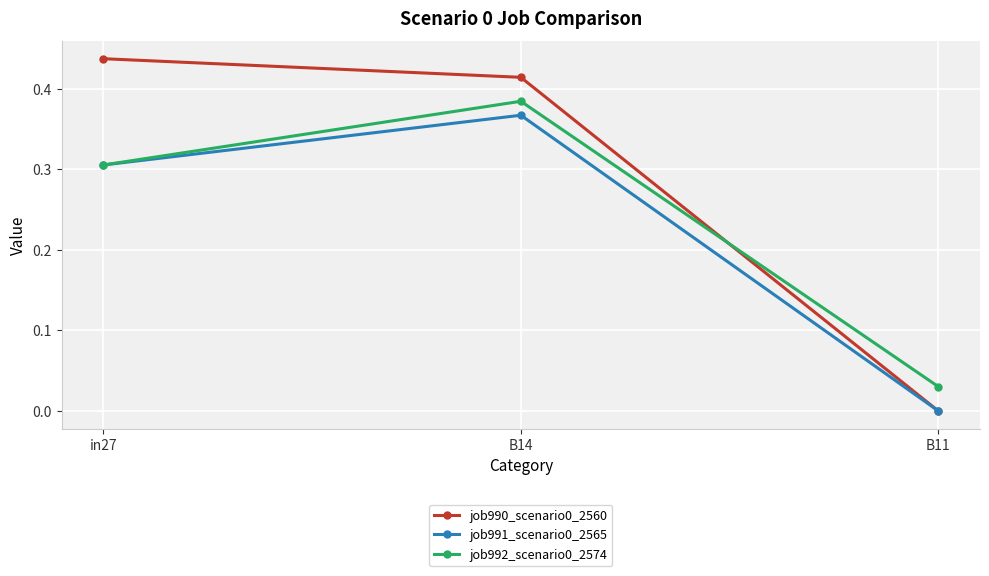

At which category does the chart reach its peak across all series?

in27